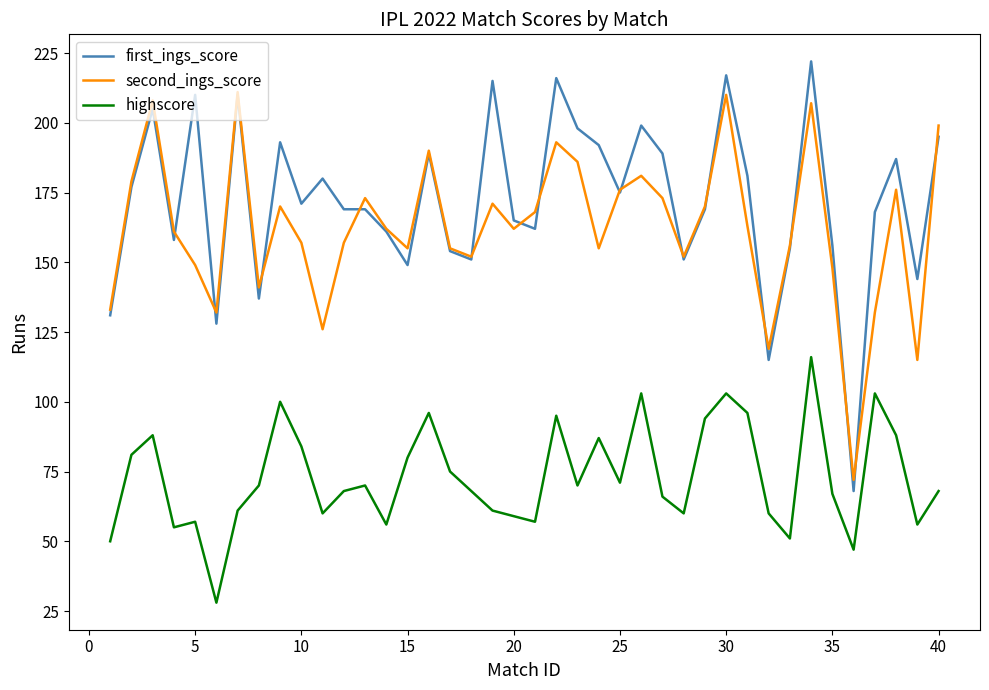

List the series in order of their peak value, lowest first.

highscore, second_ings_score, first_ings_score